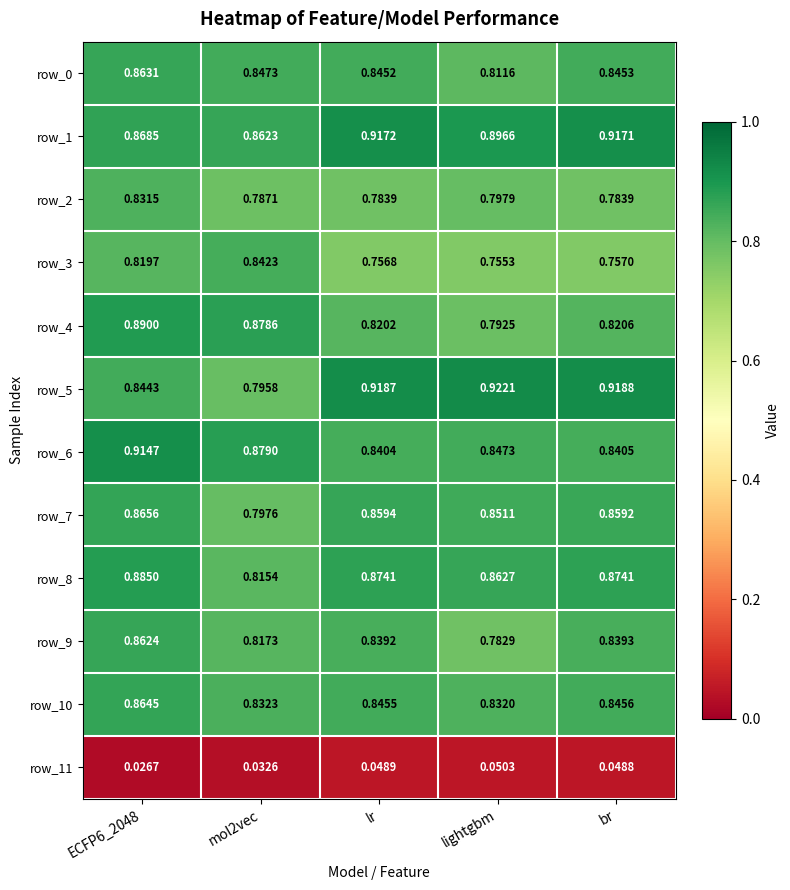

Where is row_10 nearest to the value 0?

lightgbm